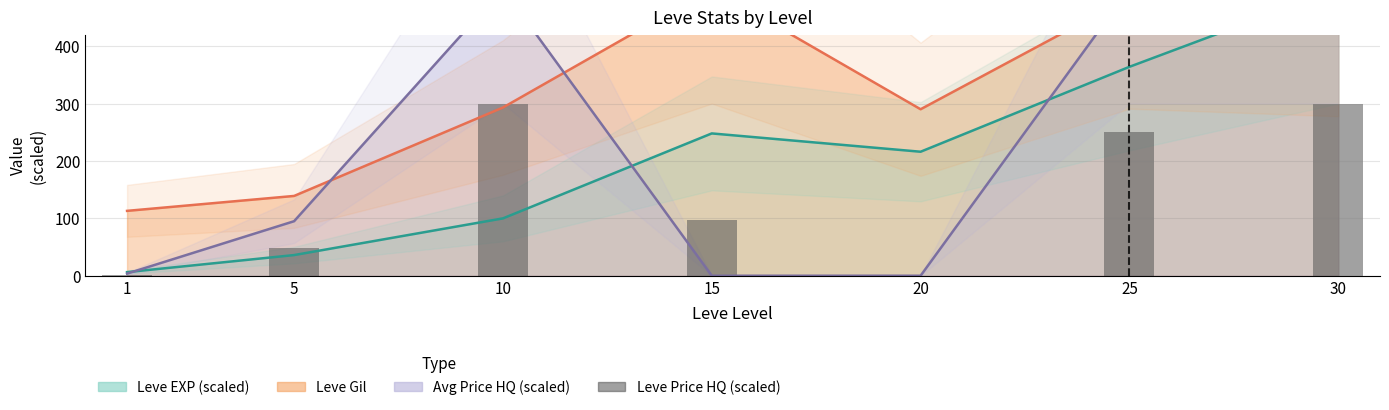

How many categories are shown in the chart?

7